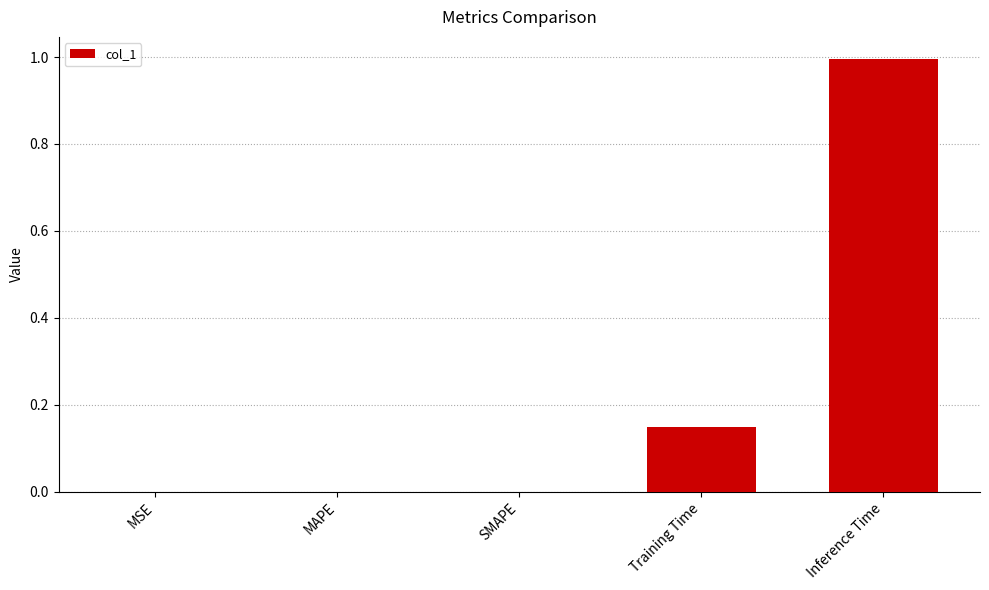

How many series are shown in this chart?

1